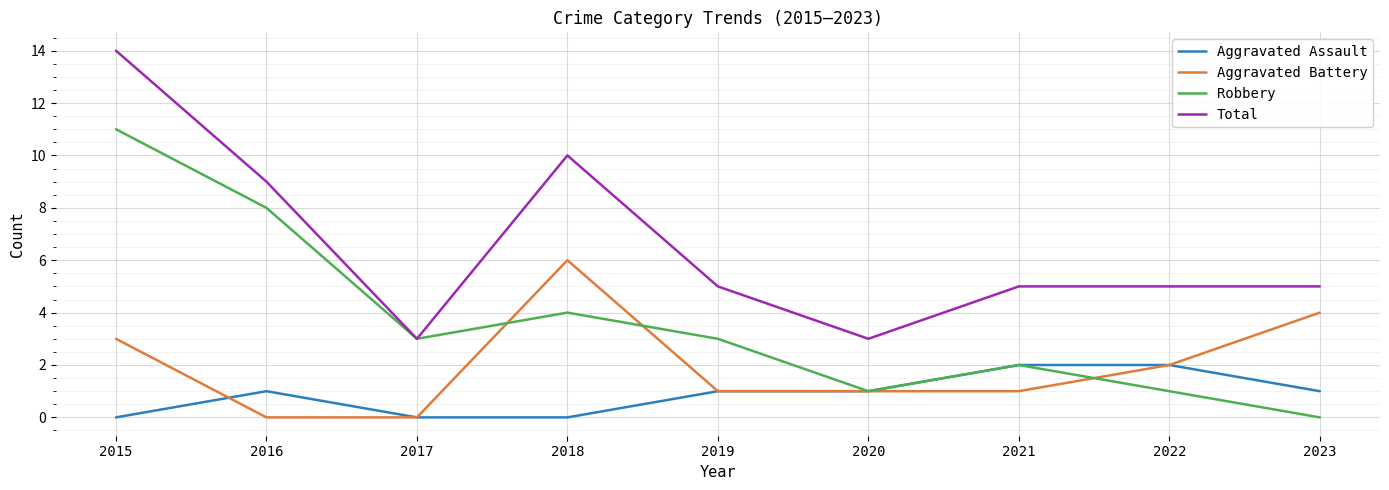

What is the spread (max minus min) of values at 2019?

4